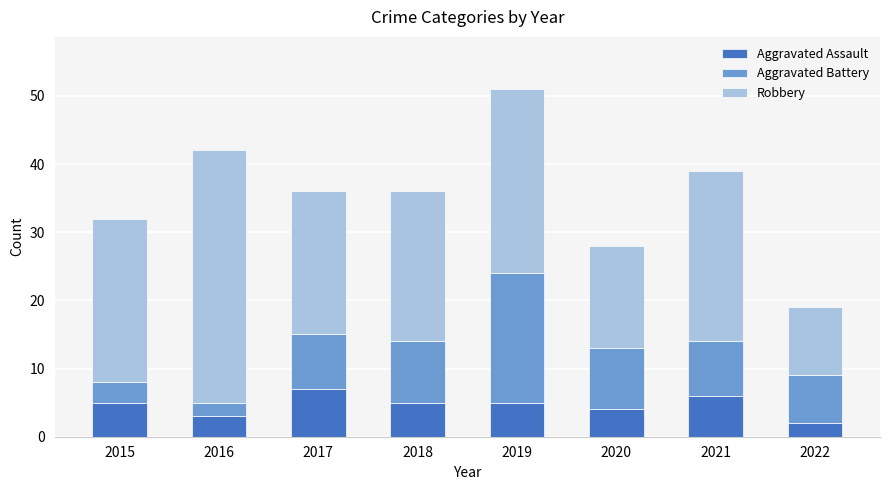

Is it true that Aggravated Assault equals 9 at 2015?

False